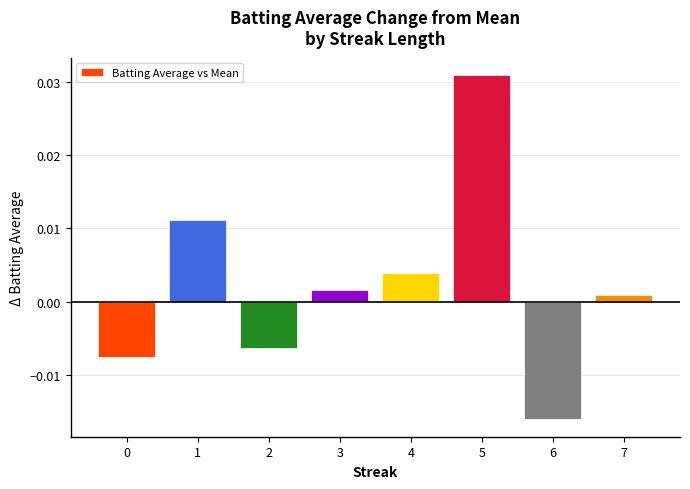

How many data points are less than 0?

3